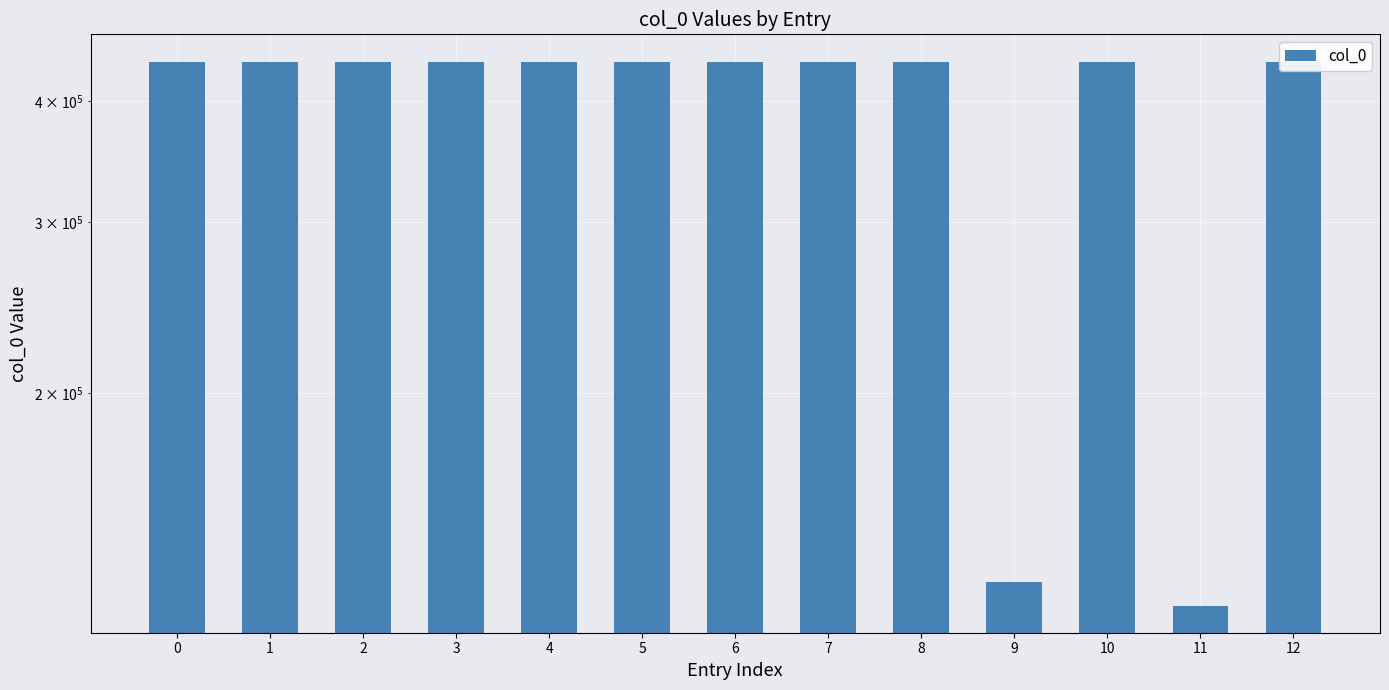

At which label is the value closest to 280158?

9